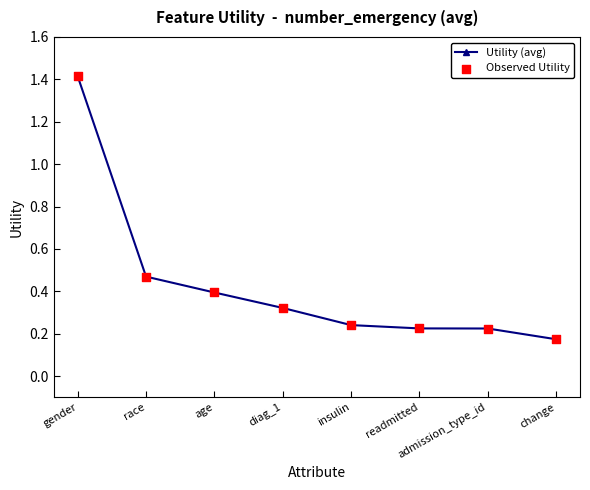

Between race and insulin, which is larger?

race